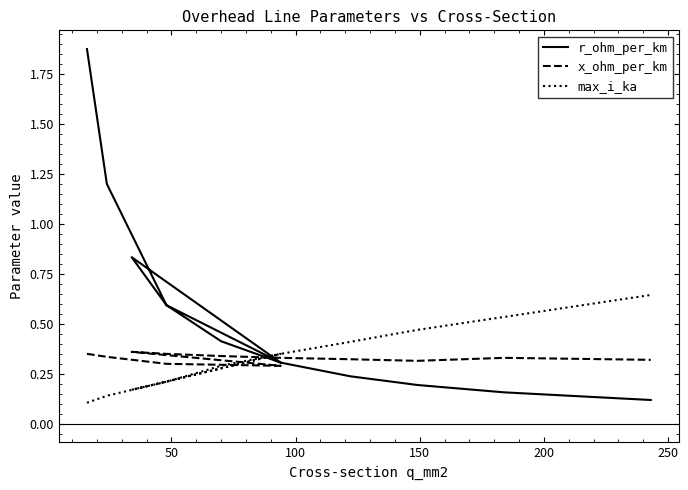

True or false: x_ohm_per_km has more than 1 interior local peaks.

True